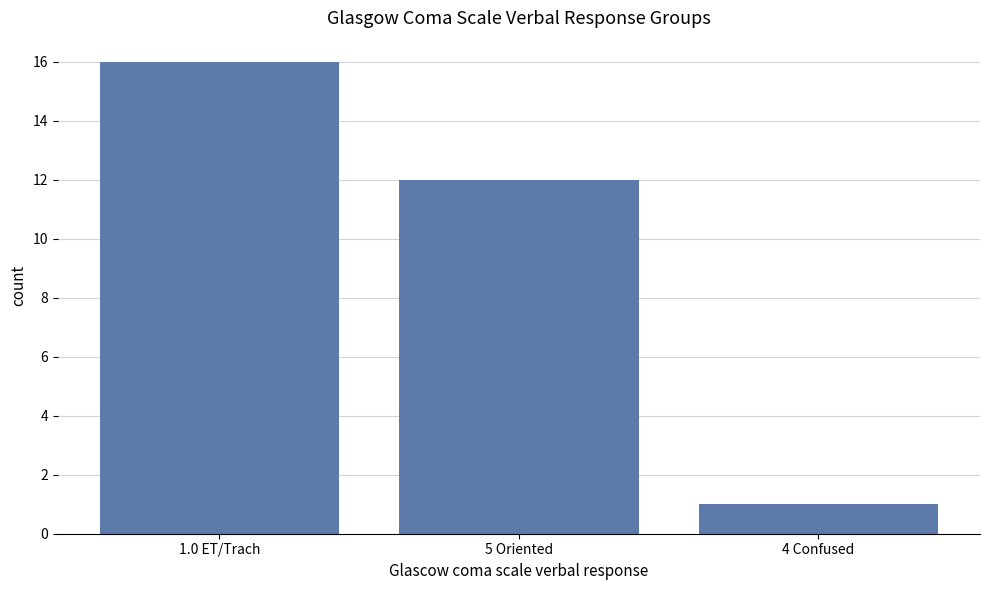

List the labels in order of value, largest first.

1.0 ET/Trach, 5 Oriented, 4 Confused